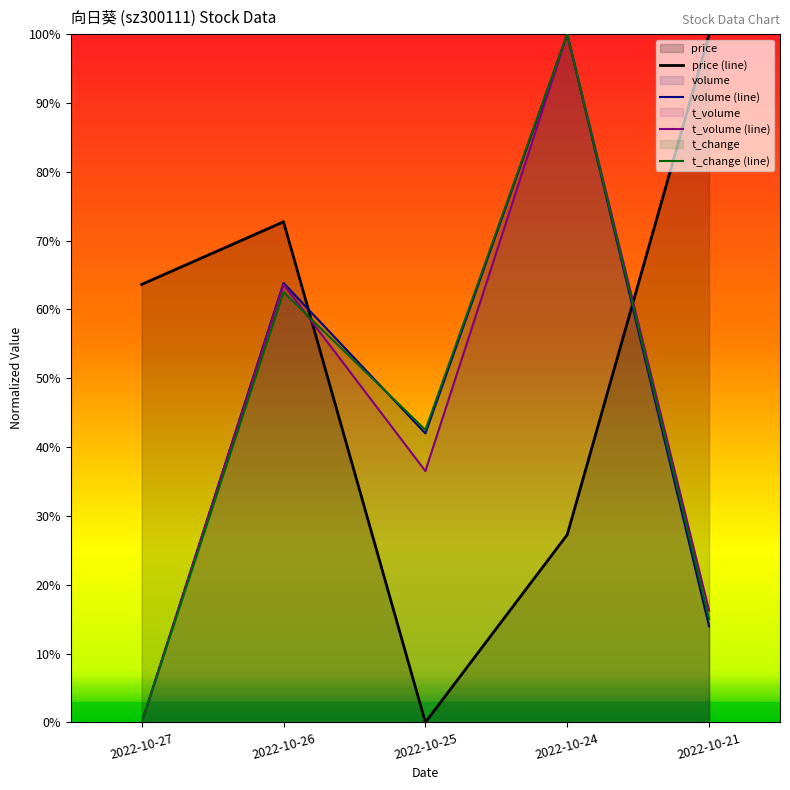

Which label corresponds to the smallest value in the chart?

2022-10-25